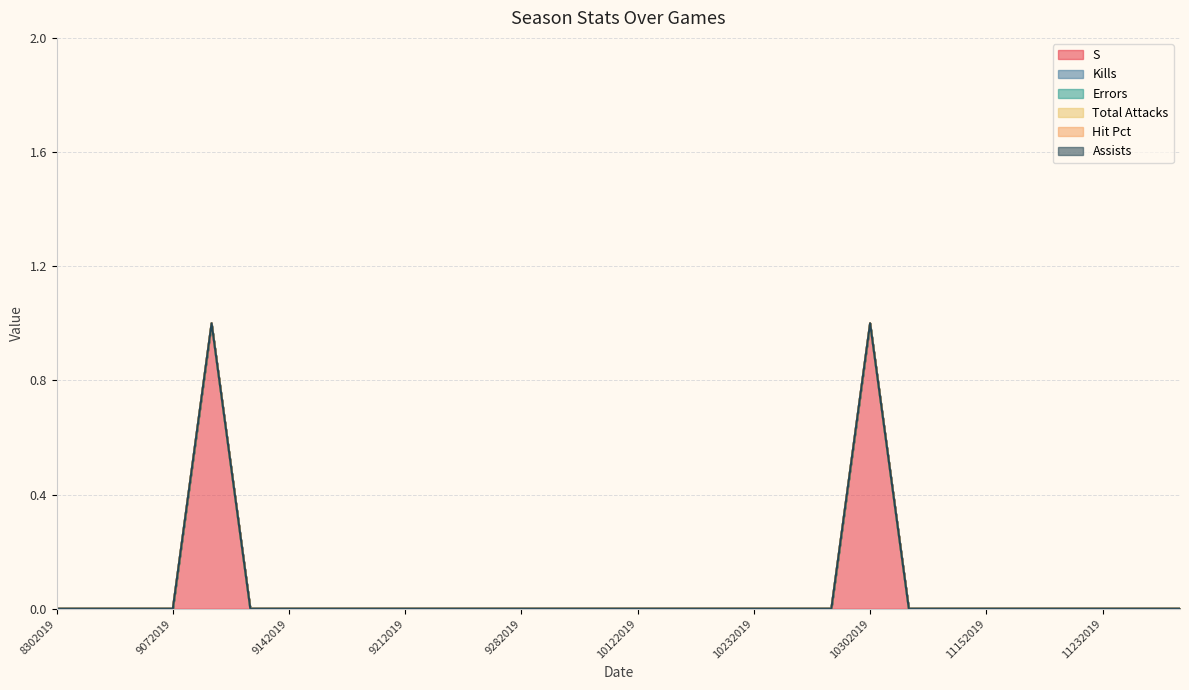

Reading left to right, transcribe all the data shown in this chart.

S: 0	0	0	0	1	0	0	0	0	0	0	0	0	0	0	0	0	0	0	0	0	1	0	0	0	0	0	0	0	0
Kills: 0	0	0	0	0	0	0	0	0	0	0	0	0	0	0	0	0	0	0	0	0	0	0	0	0	0	0	0	0	0
Errors: 0	0	0	0	0	0	0	0	0	0	0	0	0	0	0	0	0	0	0	0	0	0	0	0	0	0	0	0	0	0
Total Attacks: 0	0	0	0	0	0	0	0	0	0	0	0	0	0	0	0	0	0	0	0	0	0	0	0	0	0	0	0	0	0
Hit Pct: 0	0	0	0	0	0	0	0	0	0	0	0	0	0	0	0	0	0	0	0	0	0	0	0	0	0	0	0	0	0
Assists: 0	0	0	0	0	0	0	0	0	0	0	0	0	0	0	0	0	0	0	0	0	0	0	0	0	0	0	0	0	0